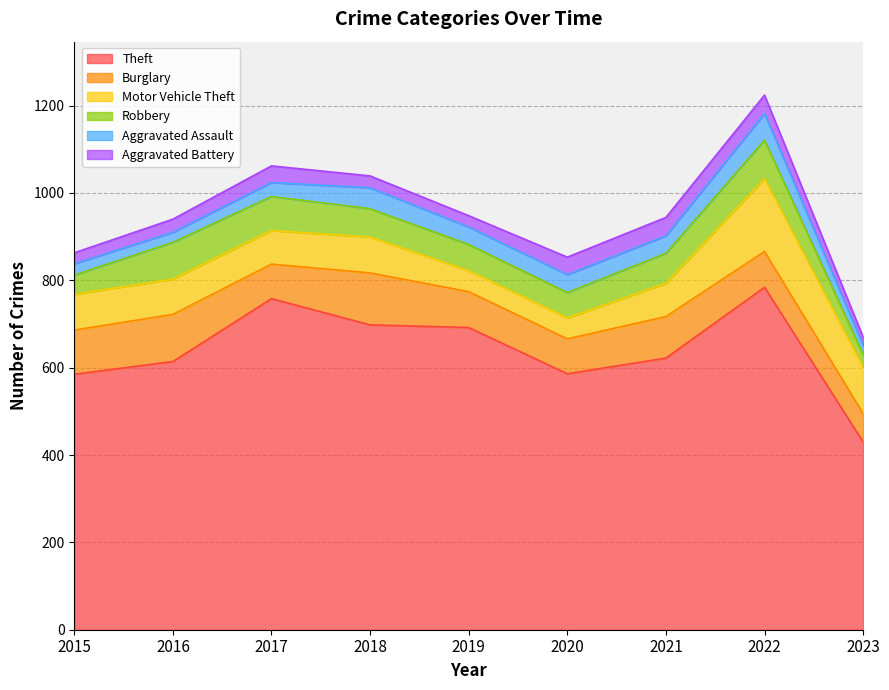

What are all the series names shown in the legend?

Theft, Burglary, Motor Vehicle Theft, Robbery, Aggravated Assault, Aggravated Battery